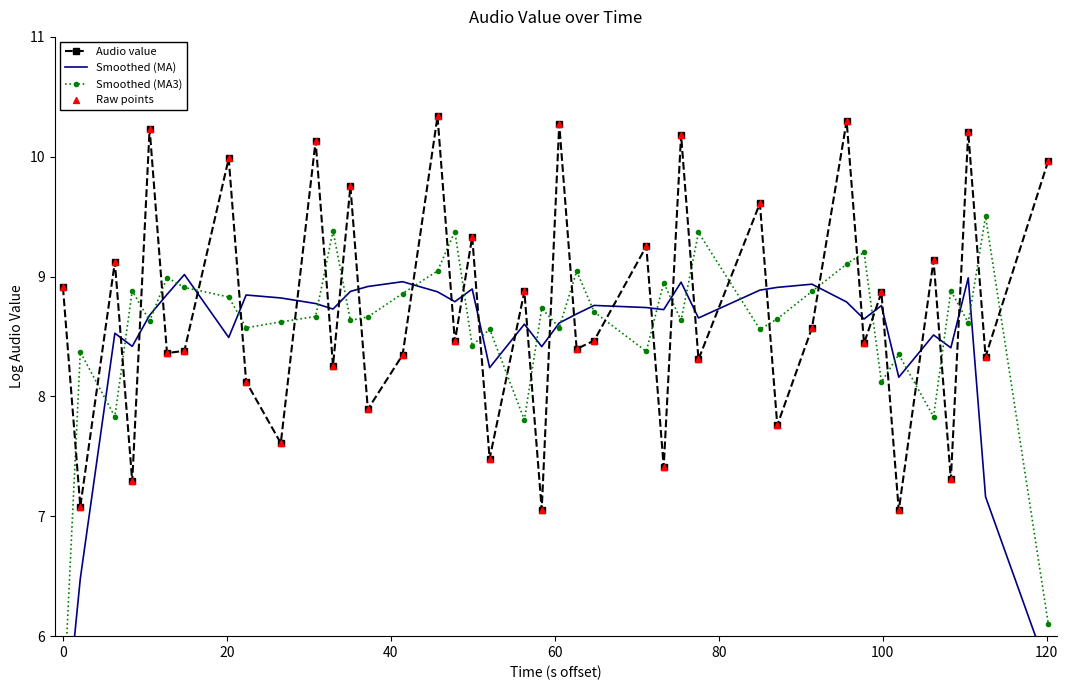

At how many categories does at least one series exceed 5?

40